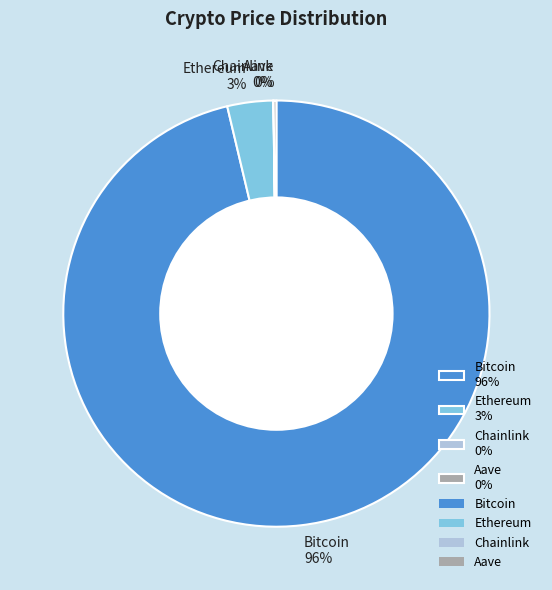

To the nearest percent, what percentage of the pie is Ethereum 3%?

3%